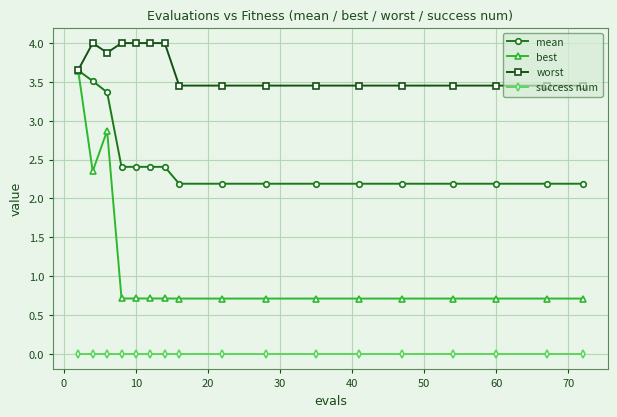

List the series in order of their overall mean, lowest first.

success num, best, mean, worst